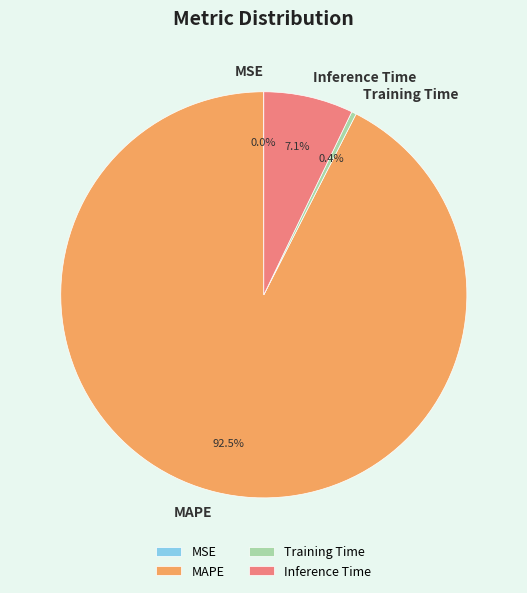

To the nearest percent, what is the combined percentage of Training Time and Inference Time?

8%